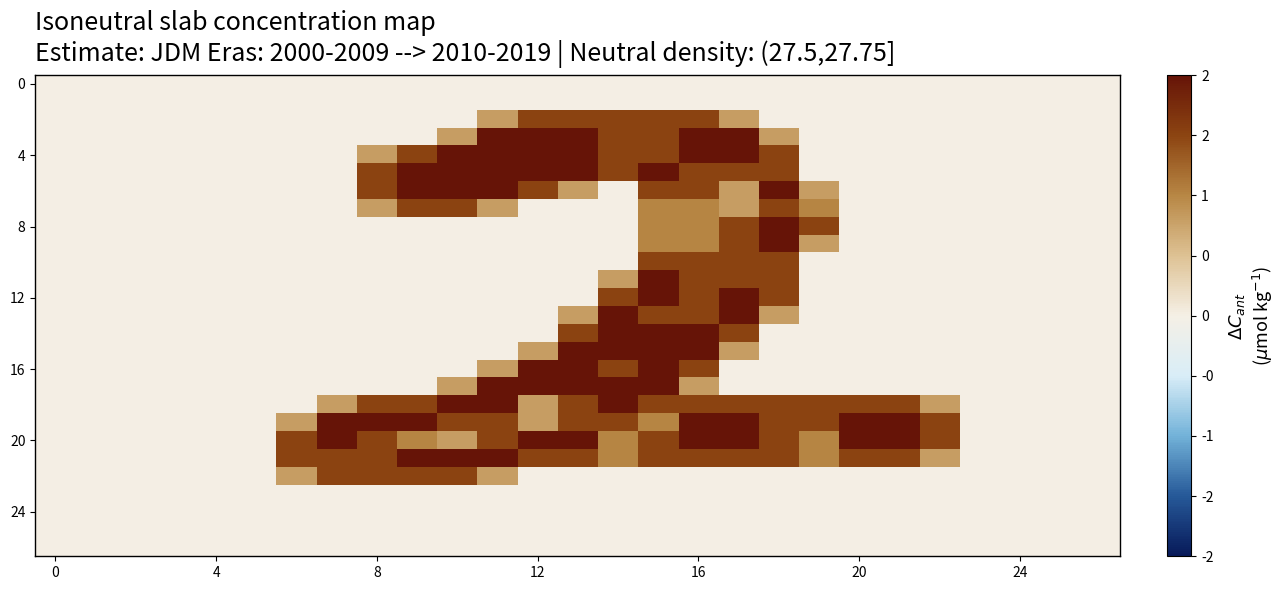

How many data points does each series have?

27